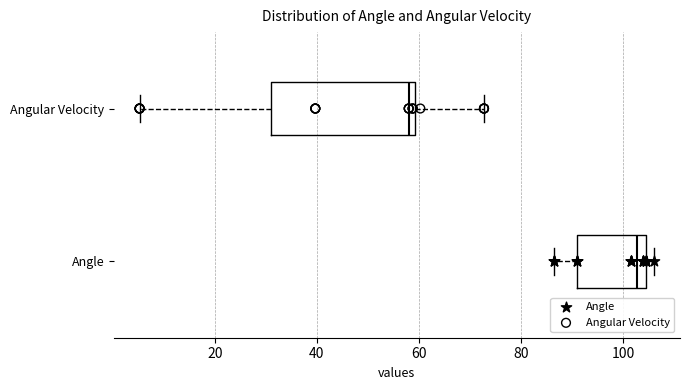

Reading bottom to top, read every box against the x-axis: the position of its median line, the range the box covers, and the ends of its whiskers. The values are not printed on the chart, so give them approximately, as read against the axis.

Angle: median 102, box 92 to 104, whiskers 86 to 106
Angular Velocity: median 58, box 32 to 60, whiskers 6 to 72